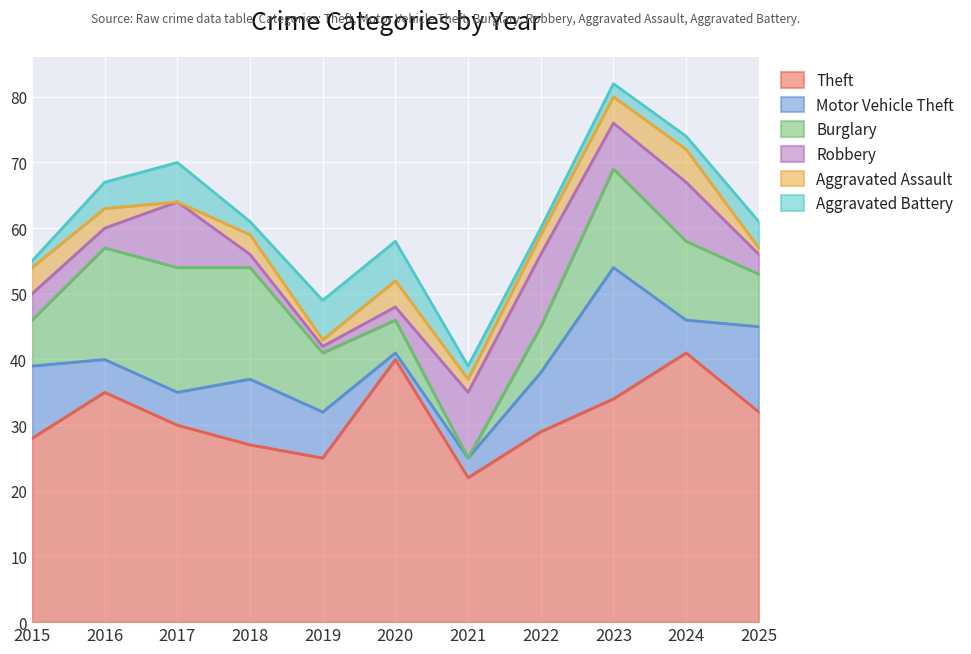

What is the difference between the Motor Vehicle Theft values at 2022 and 2019?

2